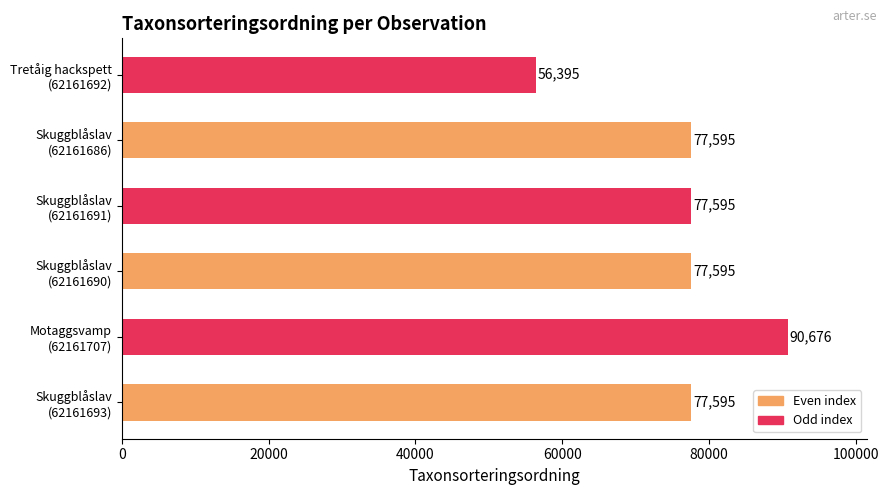

What is the difference between the maximum and second lowest values?

13081